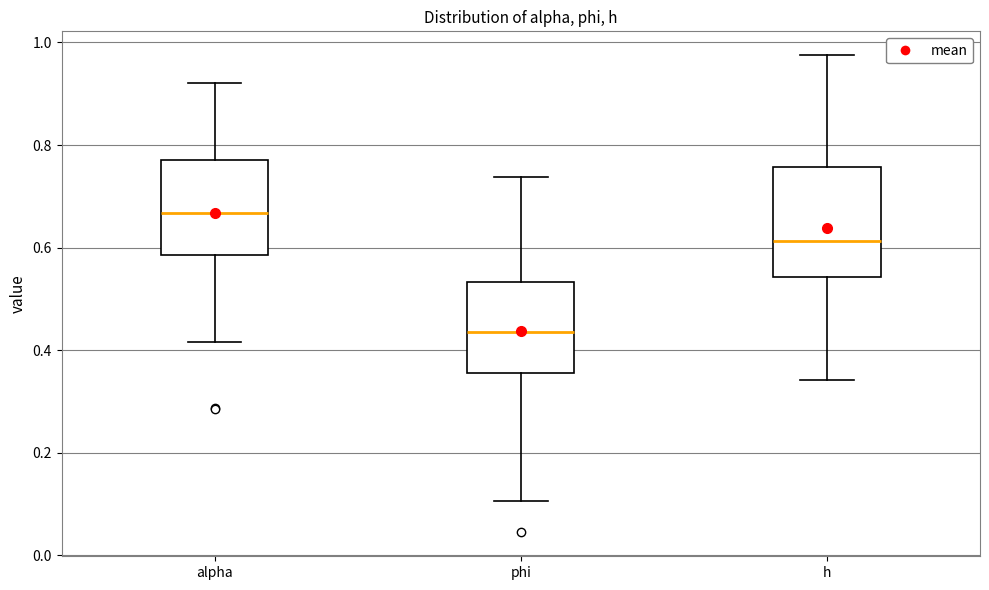

Comparing the boxes themselves (not the whiskers), which one is the tallest?

h